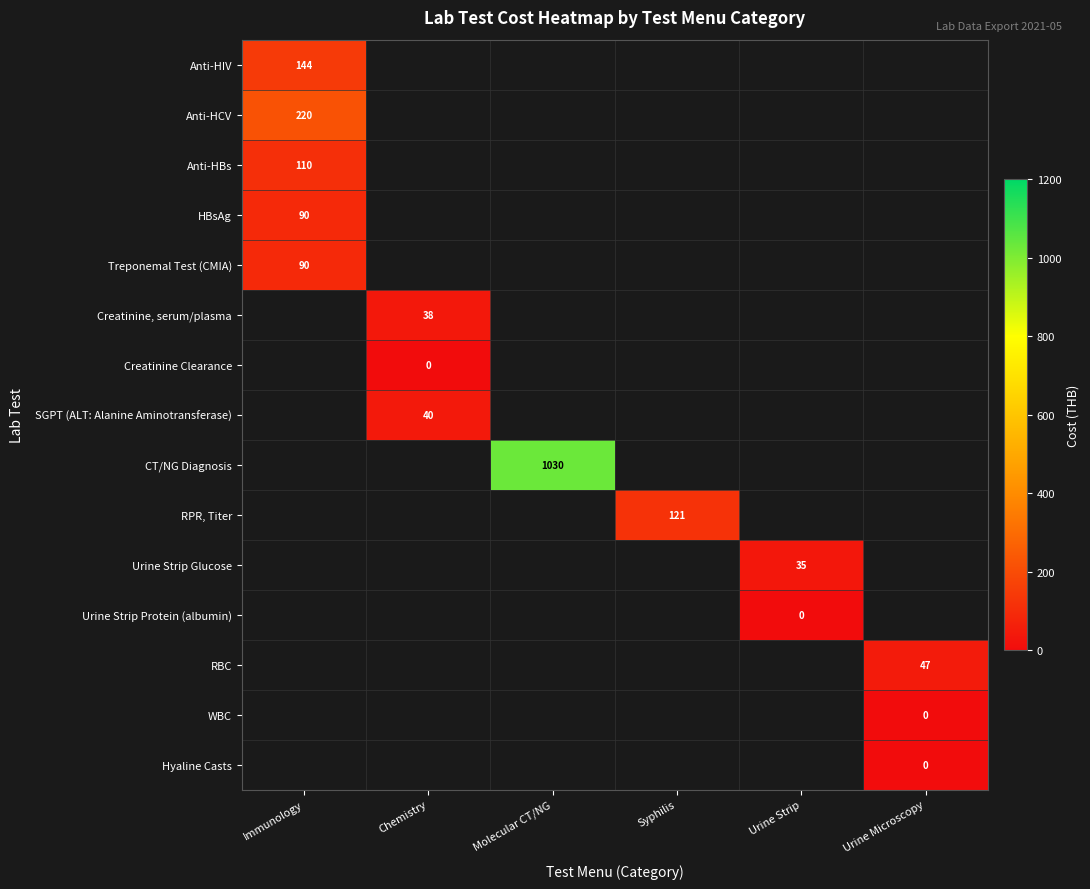

How many data points does each series have?

6